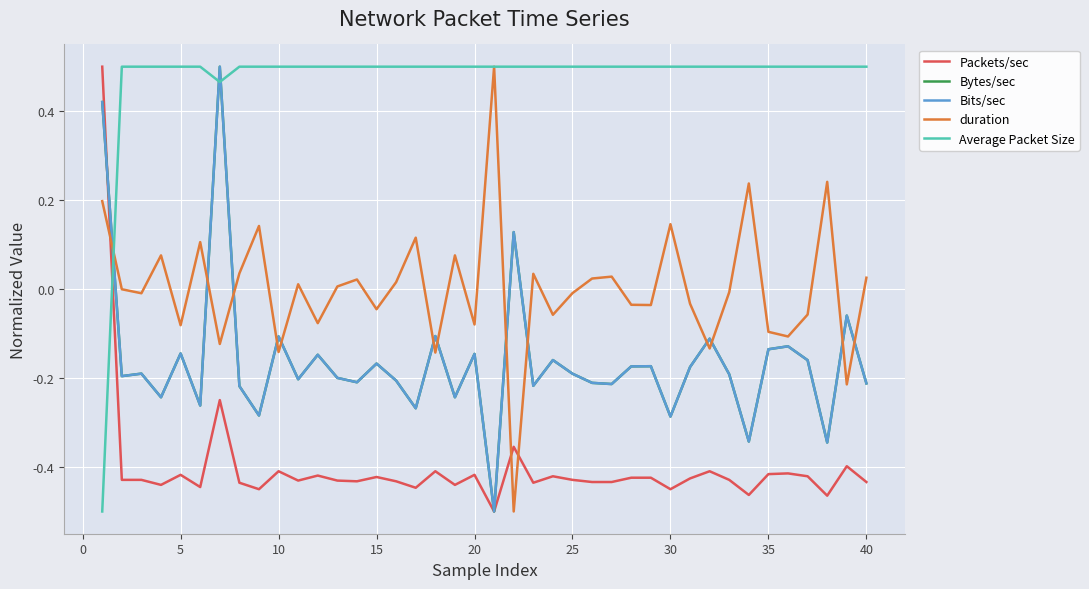

Which series has the largest total across all categories?

Average Packet Size